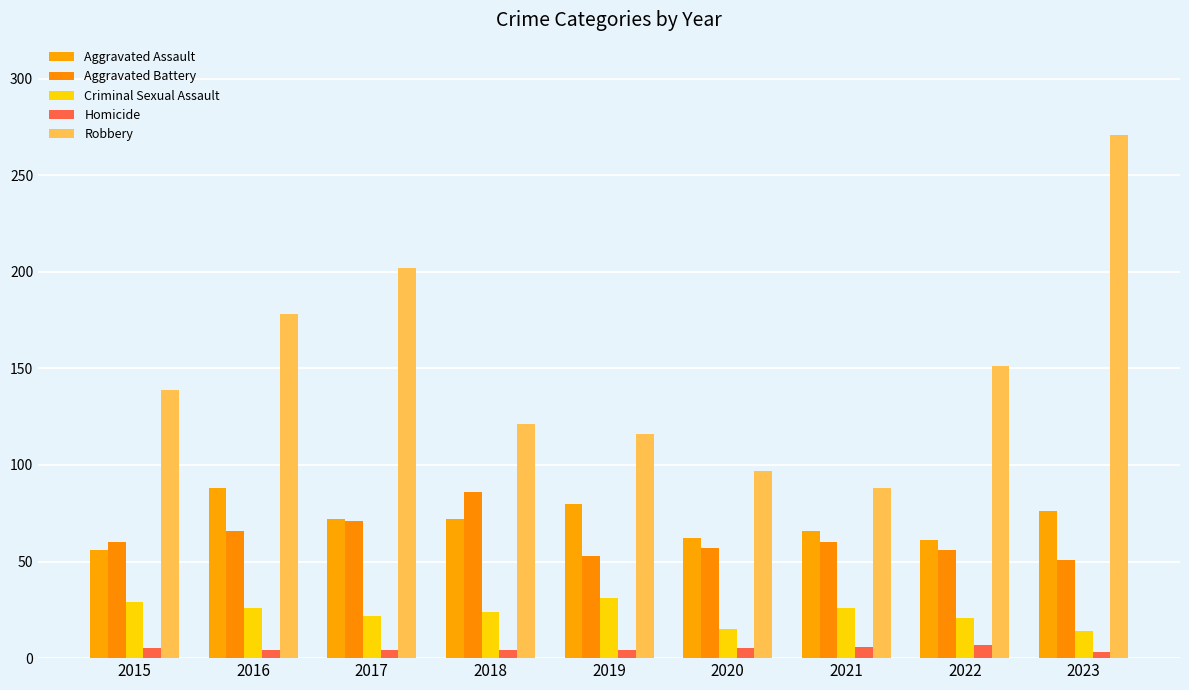

At which category is the sum across all series the highest?

2023